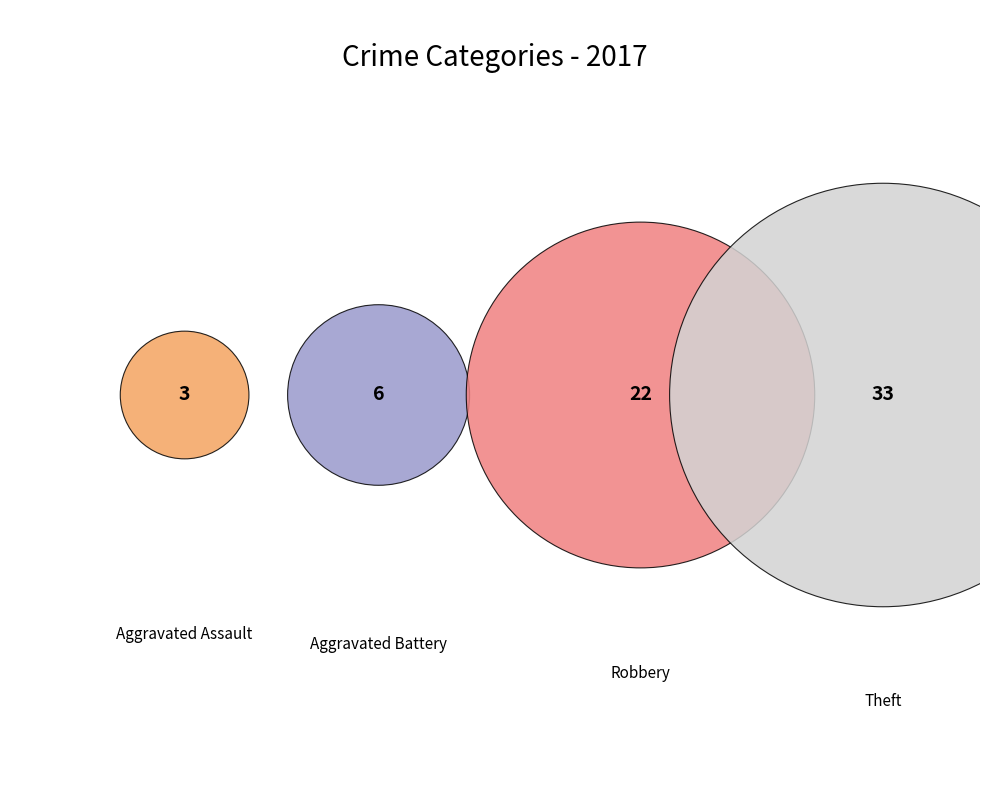

To the nearest percent, what is the difference between the largest and smallest slice percentages?

47%